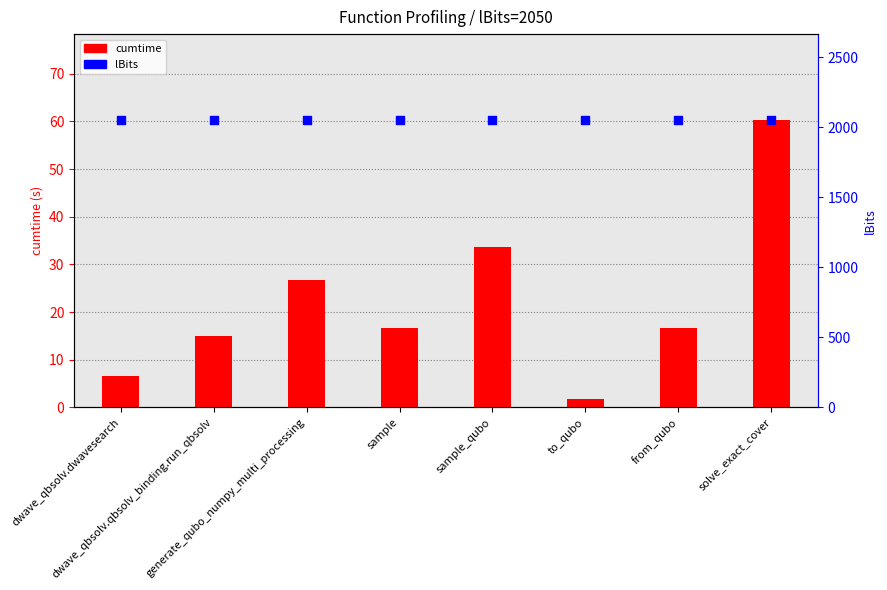

Which series contains the highest Y value?

lBits